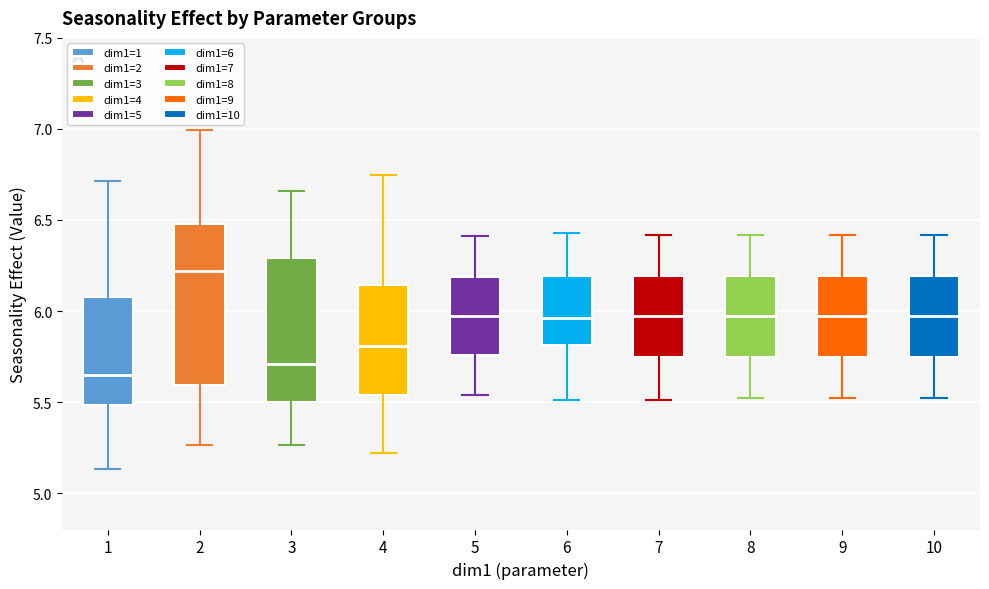

Which box's median line is the highest?

2